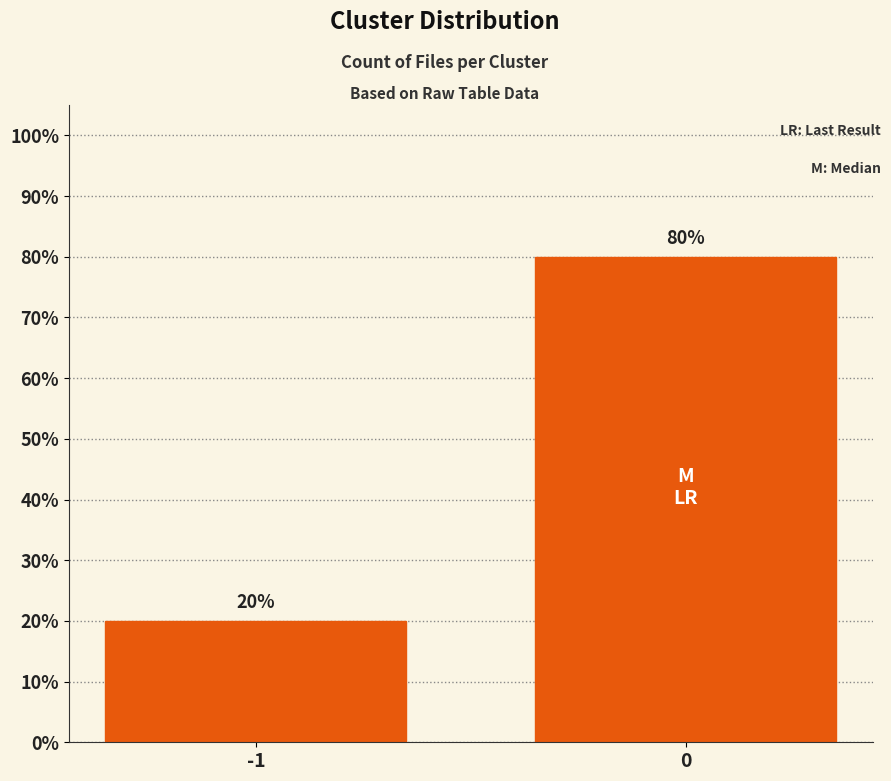

What is the average value?

50